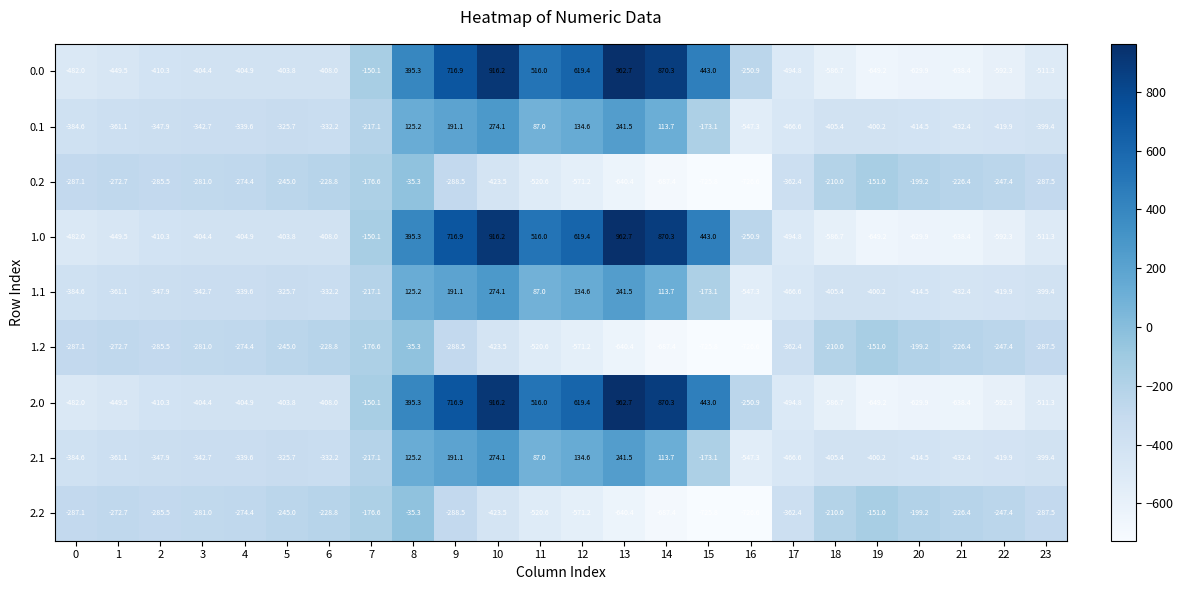

What is the difference between the highest and lowest values at 4?

130.5